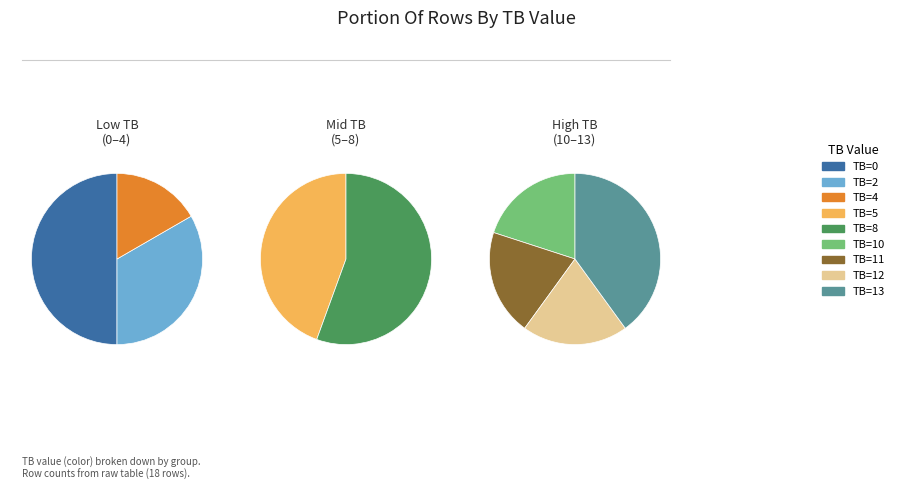

What portion of the pie excludes TB=10?

95.0%